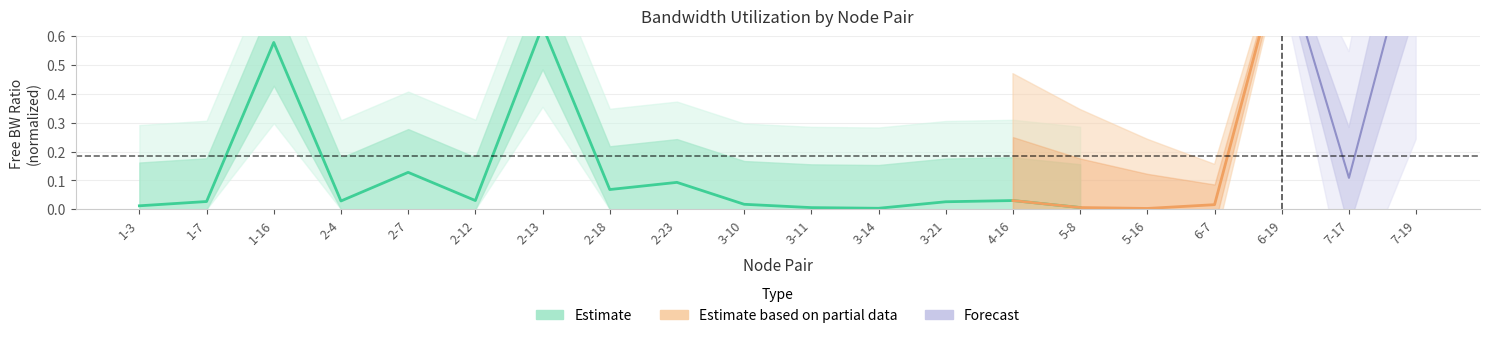

Where is the first local maximum?

1-16